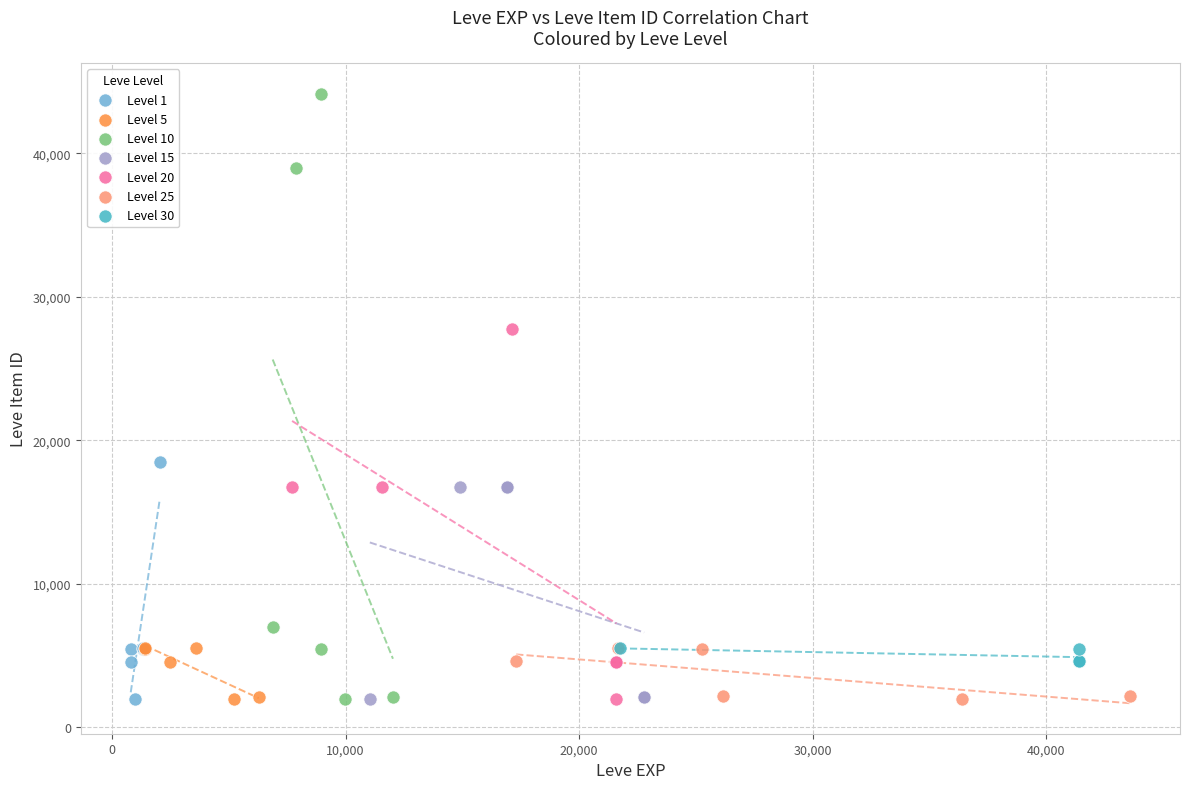

What are all the series names shown in the legend?

Level 1, Level 5, Level 10, Level 15, Level 20, Level 25, Level 30